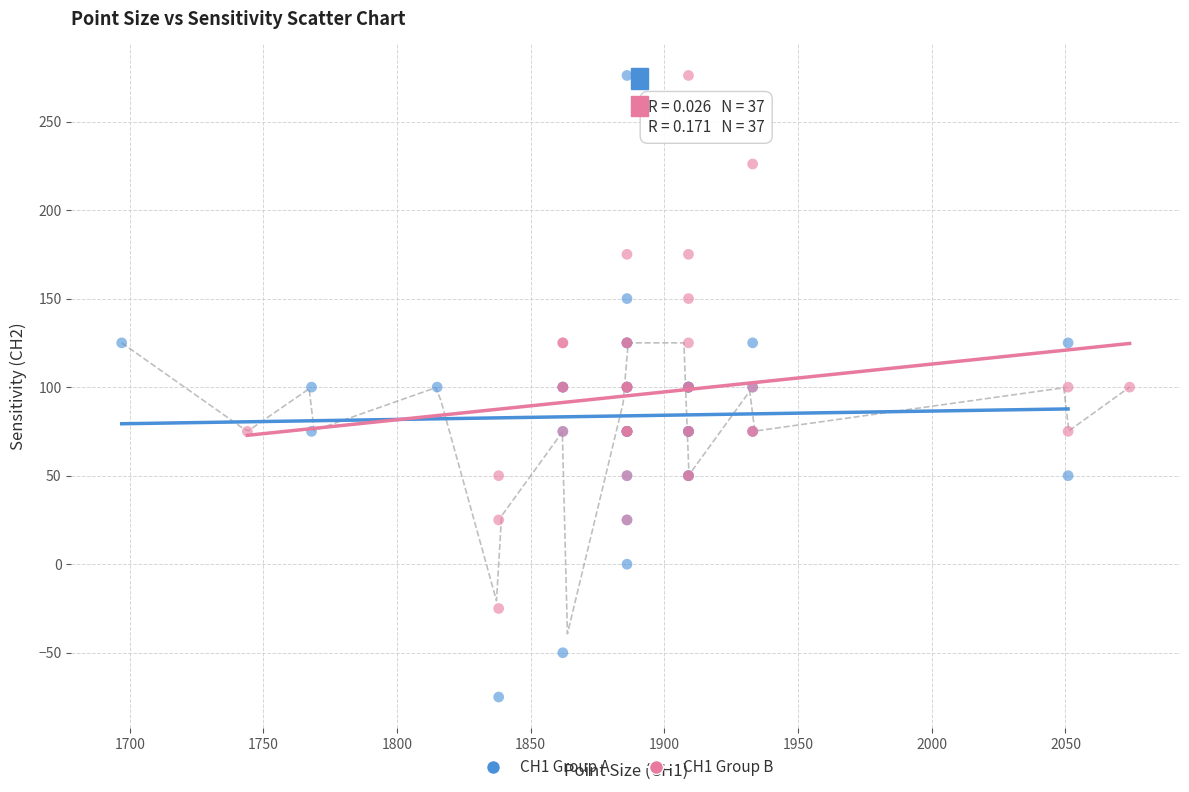

Which series reaches the minimum Y coordinate?

CH1 Group A